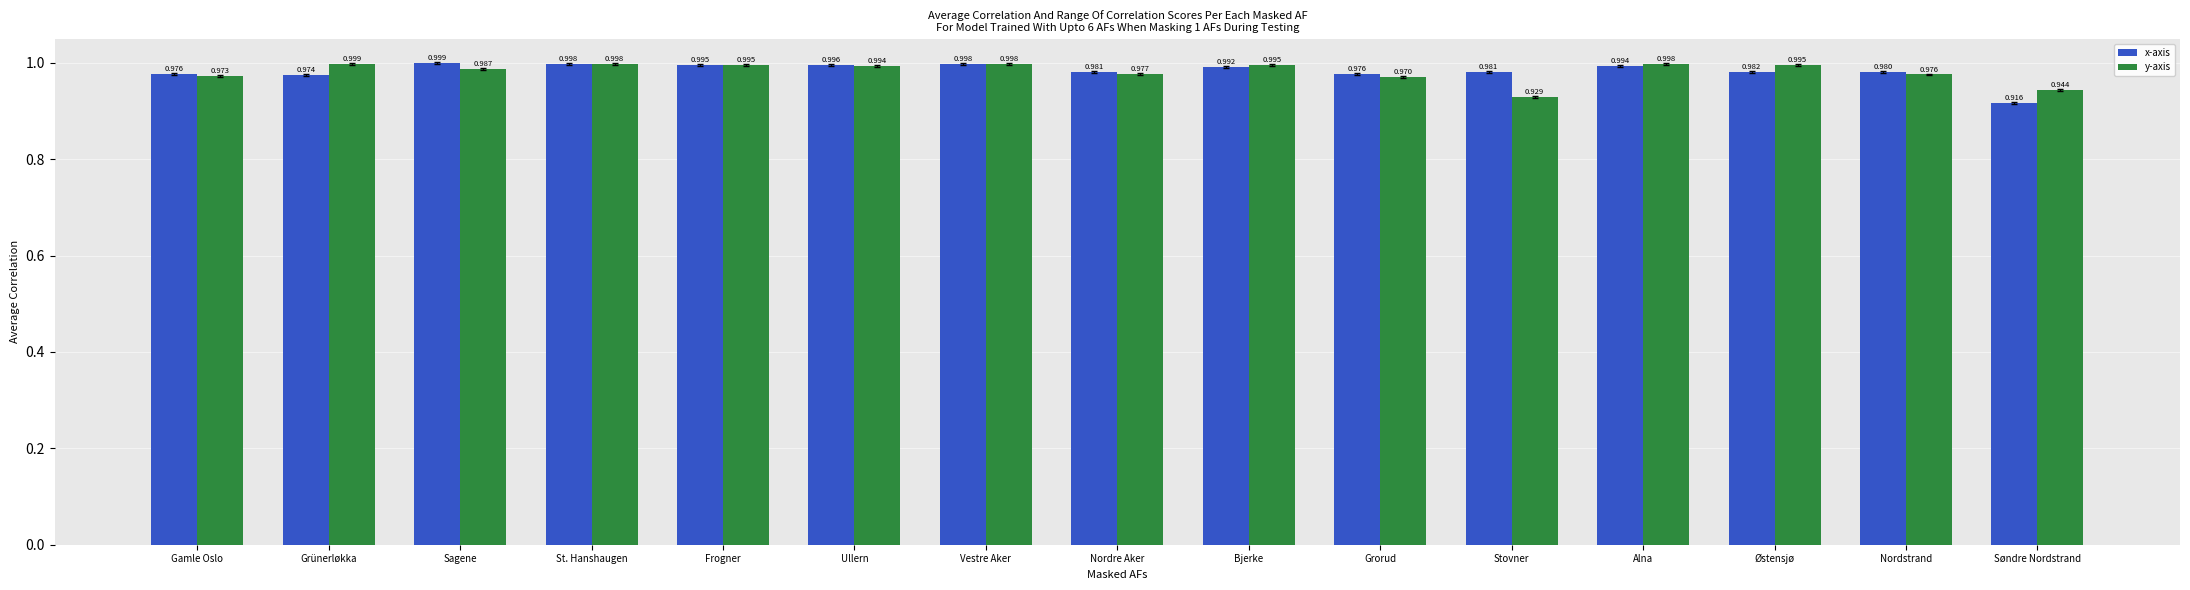

Which series changed the most between Stovner and Nordstrand?

y-axis